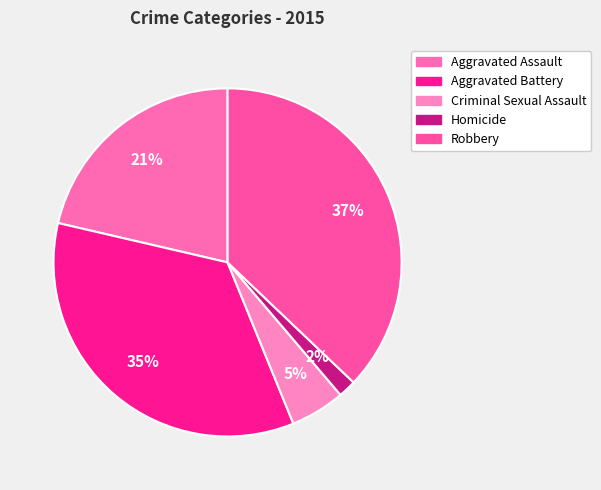

Do Criminal Sexual Assault and Aggravated Battery together represent more than half of the pie?

No